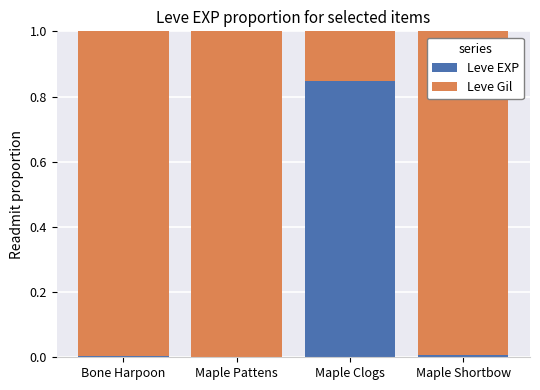

Which category has the highest value in the Leve EXP series?

Maple Clogs